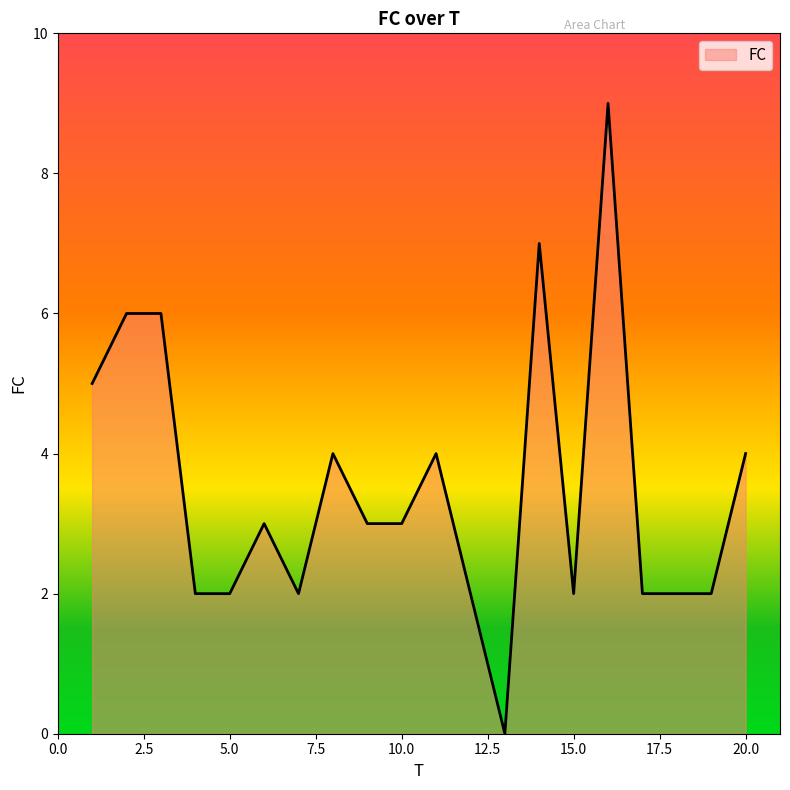

What is the maximum value shown in the chart?

9